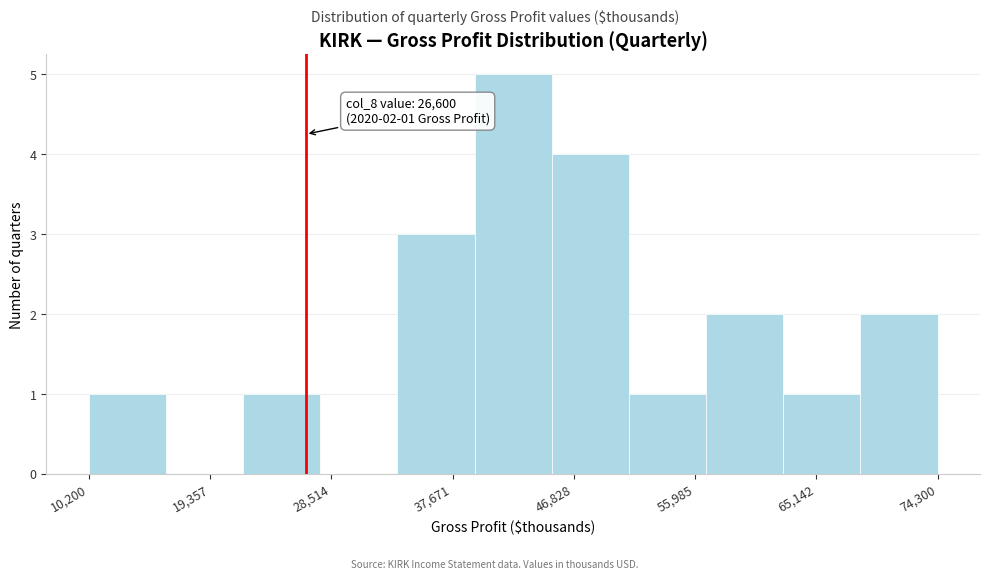

Which range on the x-axis has the tallest bar?

39000 to 45000